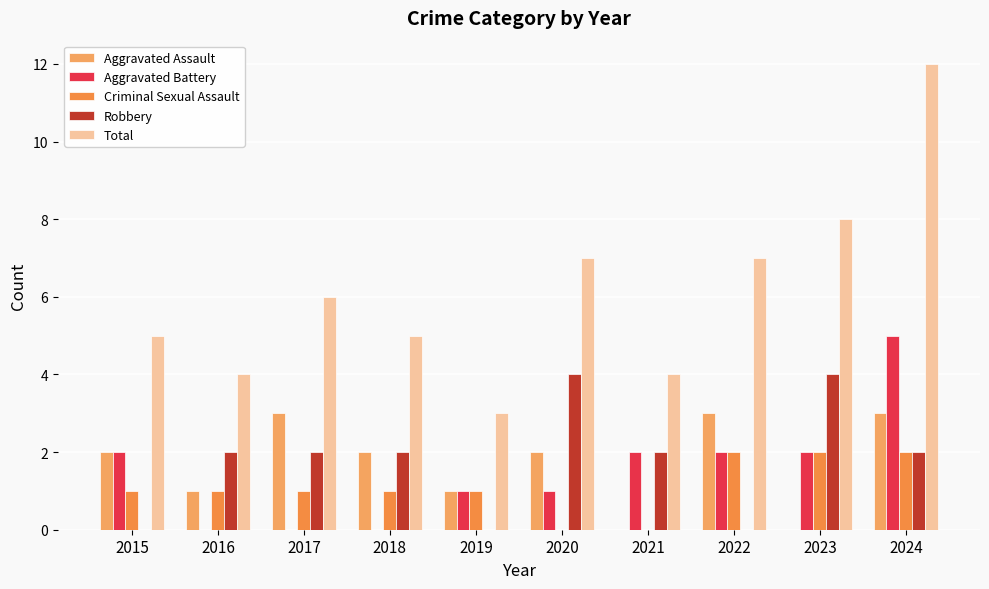

Reading left to right, what are all the values shown in this chart?

Aggravated Assault: 2015=2	2016=1	2017=3	2018=2	2019=1	2020=2	2021=0	2022=3	2023=0	2024=3
Aggravated Battery: 2015=2	2016=0	2017=0	2018=0	2019=1	2020=1	2021=2	2022=2	2023=2	2024=5
Criminal Sexual Assault: 2015=1	2016=1	2017=1	2018=1	2019=1	2020=0	2021=0	2022=2	2023=2	2024=2
Robbery: 2015=0	2016=2	2017=2	2018=2	2019=0	2020=4	2021=2	2022=0	2023=4	2024=2
Total: 2015=5	2016=4	2017=6	2018=5	2019=3	2020=7	2021=4	2022=7	2023=8	2024=12